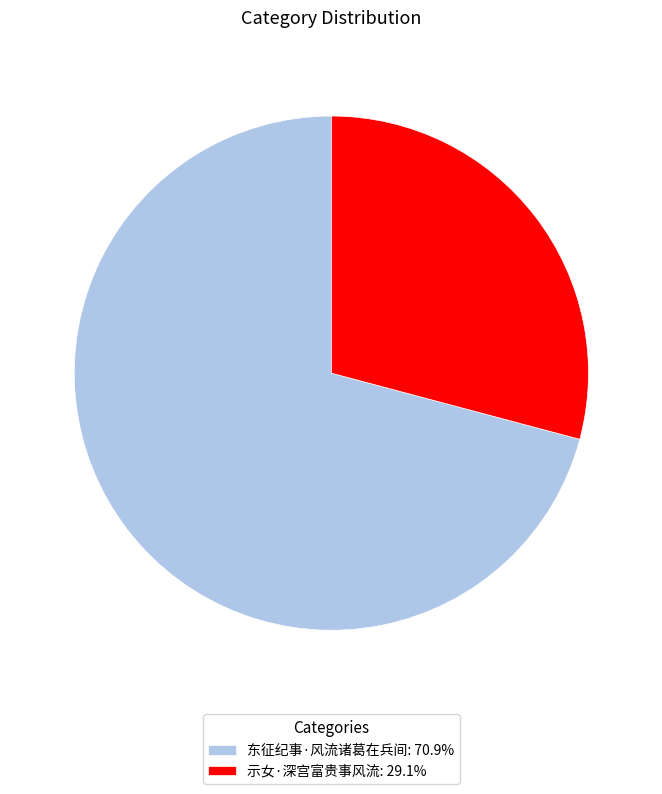

Approximately how many times larger is the value at 东征纪事·风流诸葛在兵间: 70.9% compared to 示女·深宫富贵事风流: 29.1%?

2.4